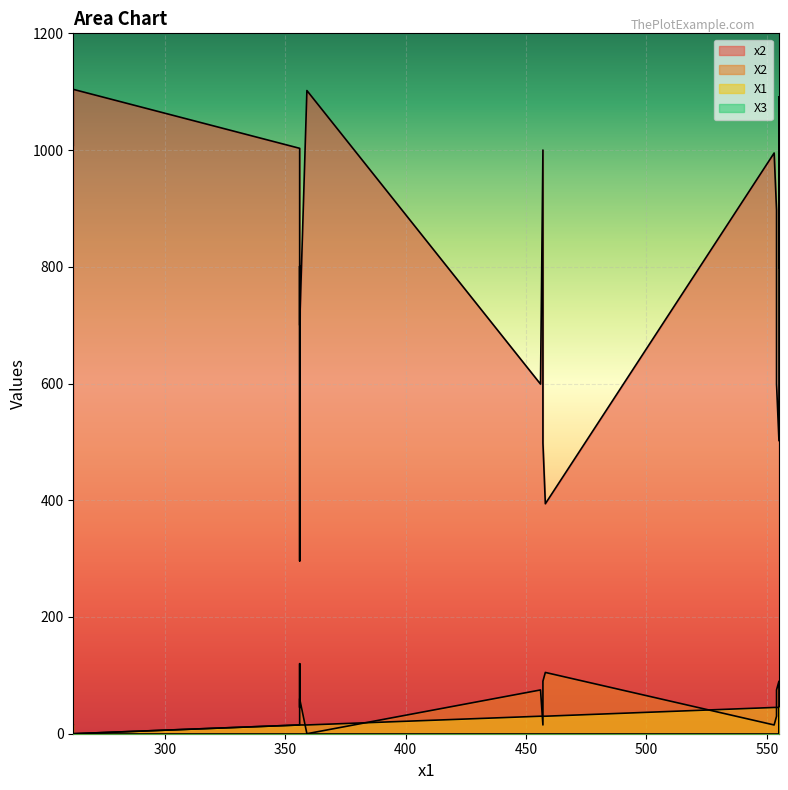

Where does the X1 series first go above 30?

8